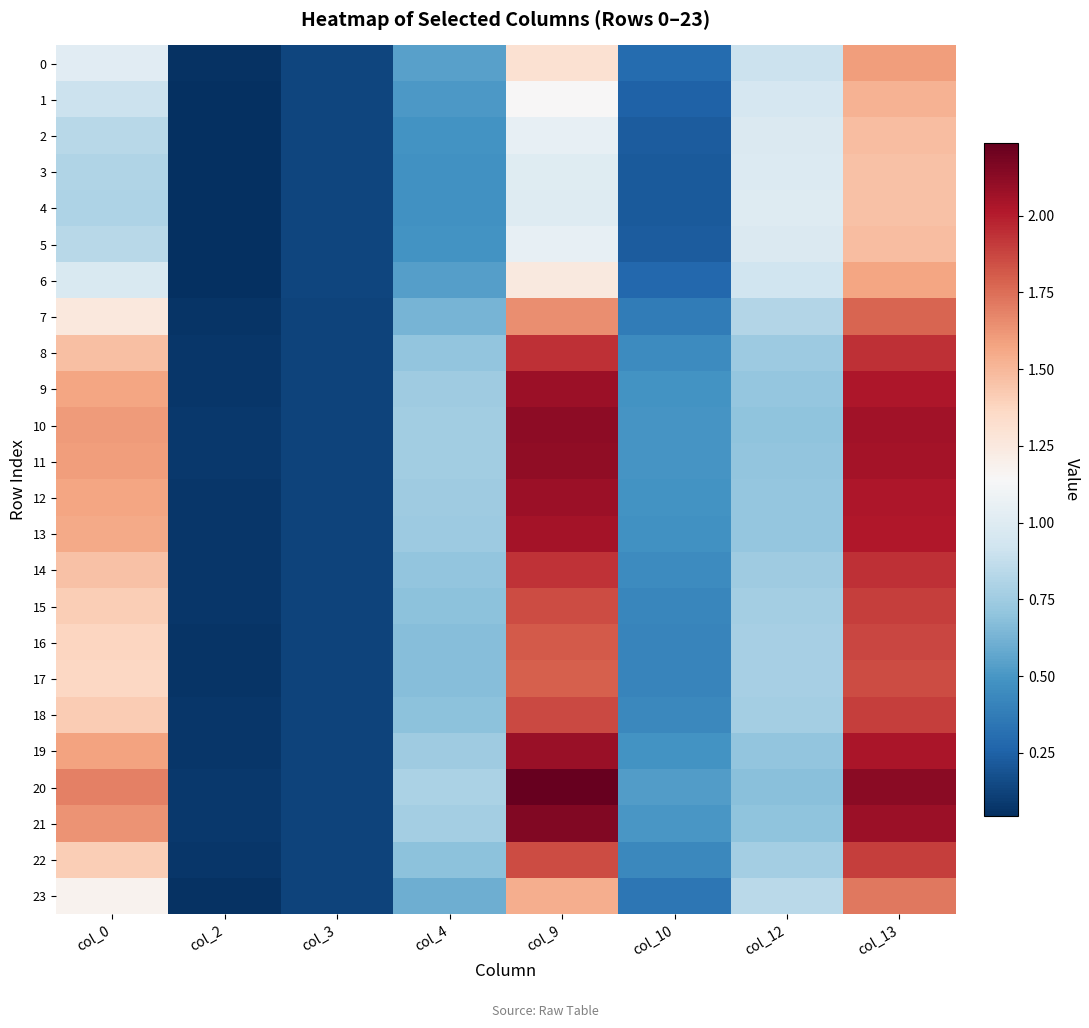

Between col_0 and col_13, which series saw the biggest shift?

4